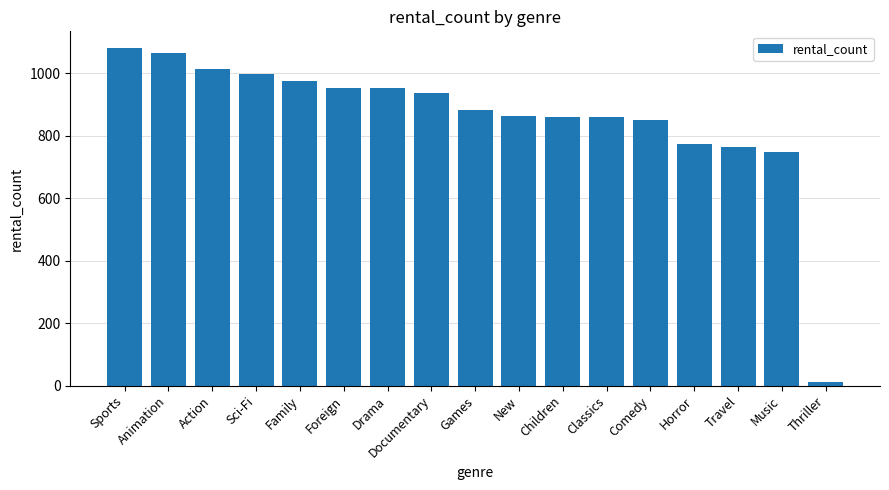

At which label is the value closest to 546?

Music